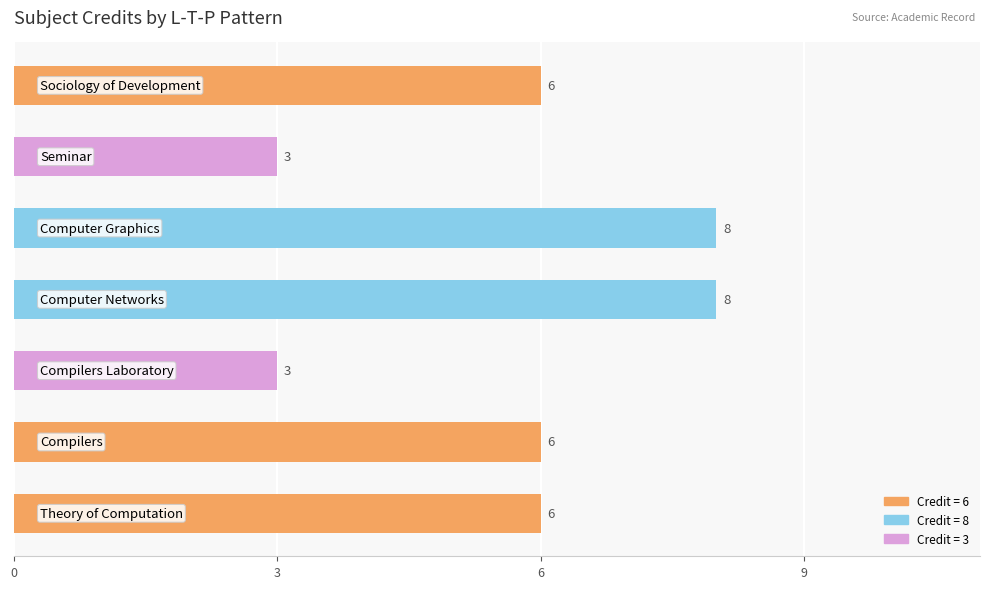

What is the sum of all values?

40